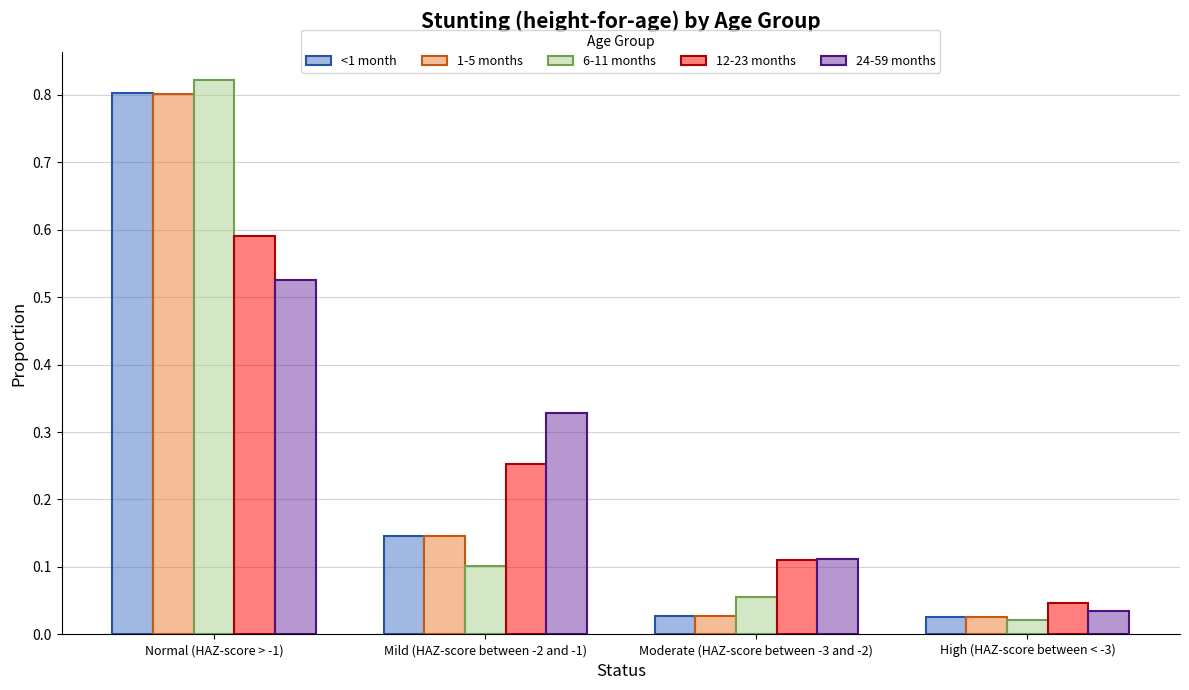

The 24-59 months series shows 0.5 at Mild (HAZ-score between -2 and -1). True or false?

False